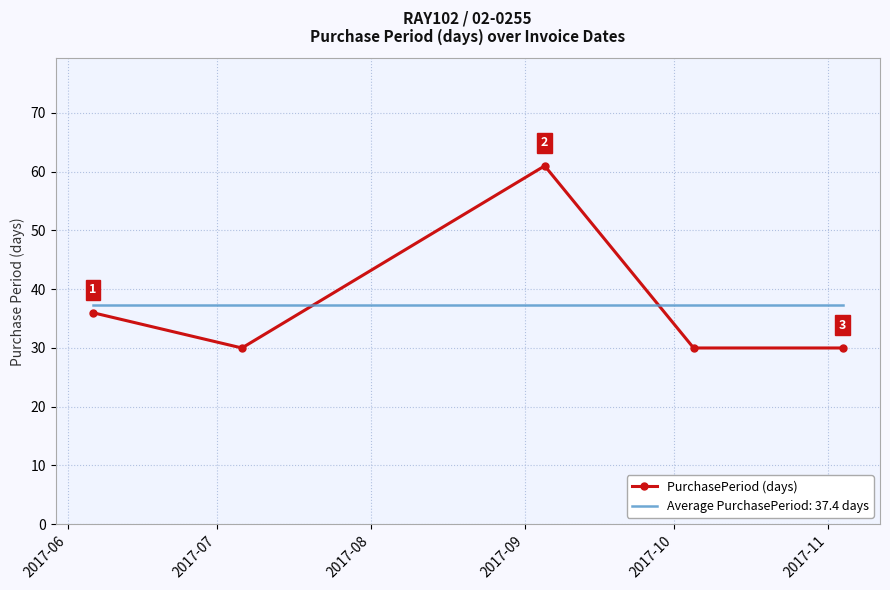

What is the maximum value shown in the chart?

61.0